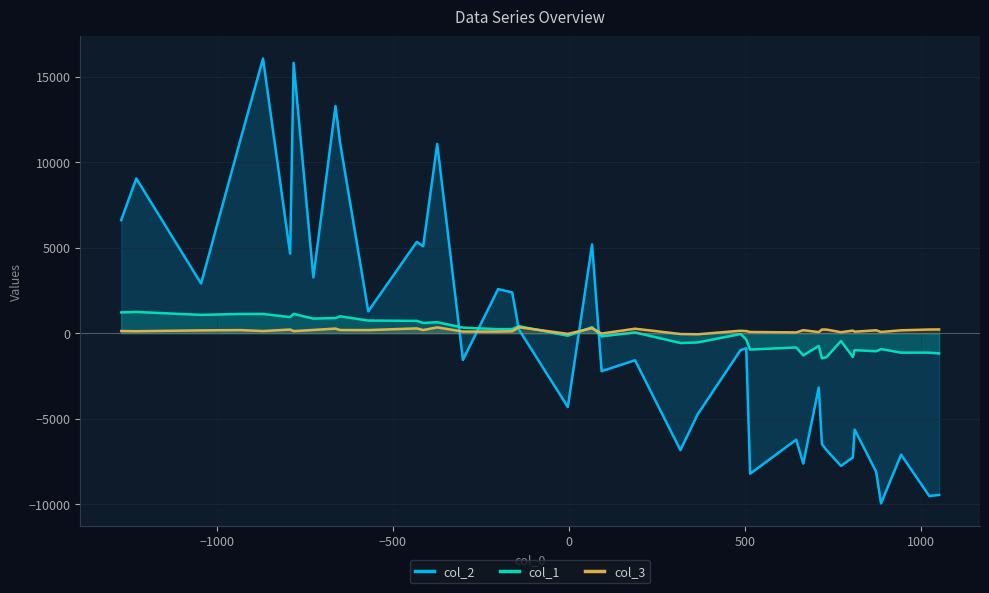

Which series has the widest spread of values?

col_2